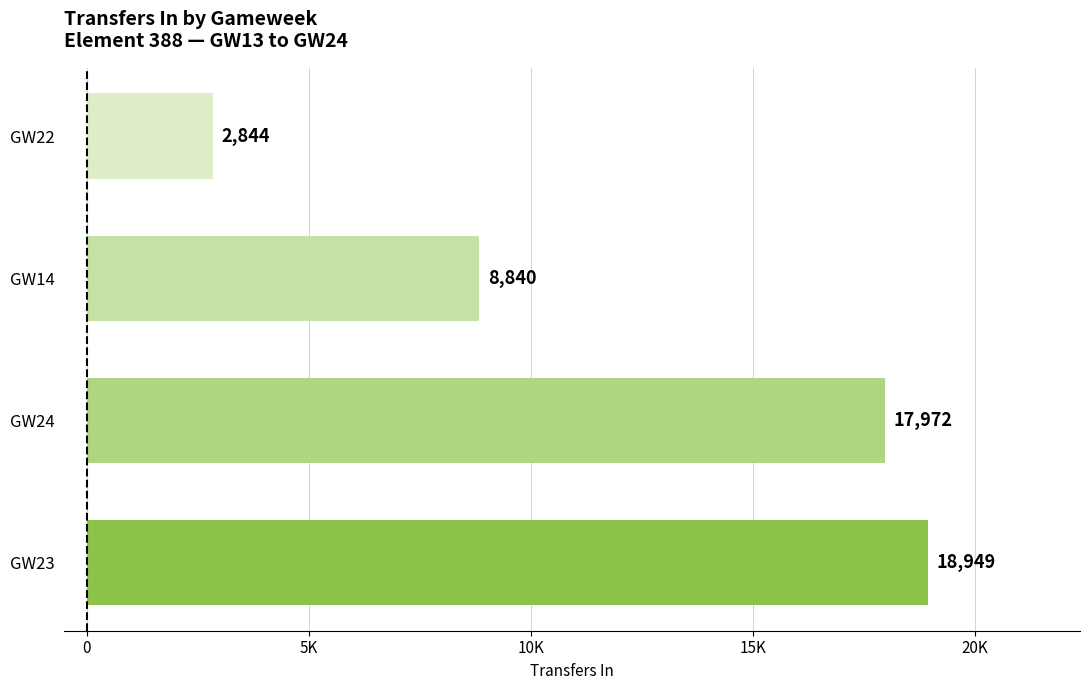

Does the chart contain any negative values?

No